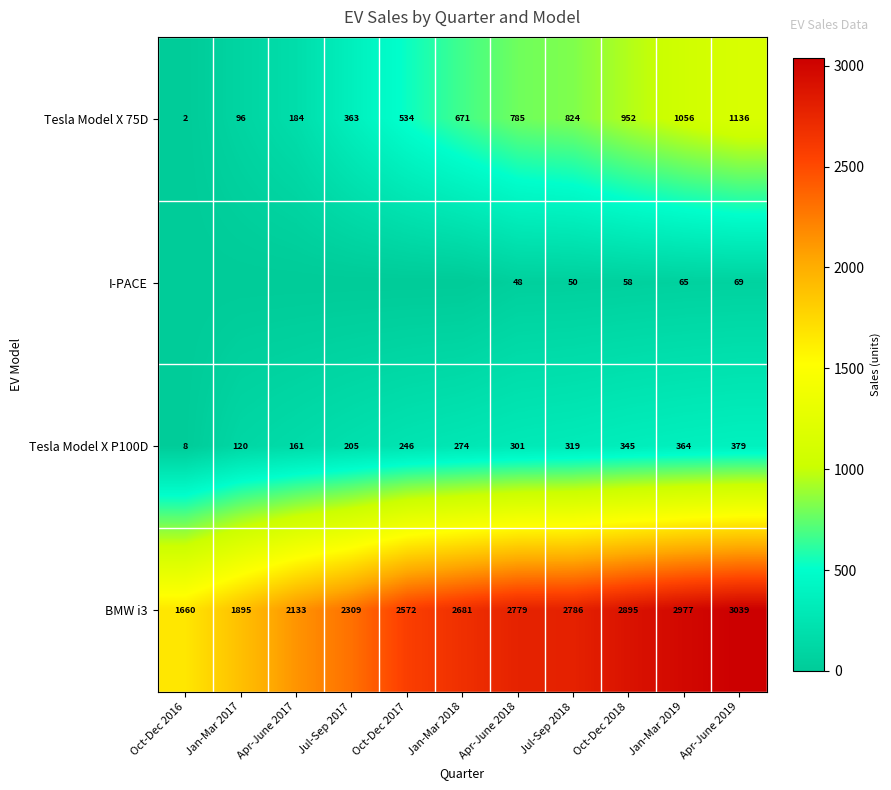

The value of Tesla Model X P100D at Jan-Mar 2019 is 364. True or false?

True